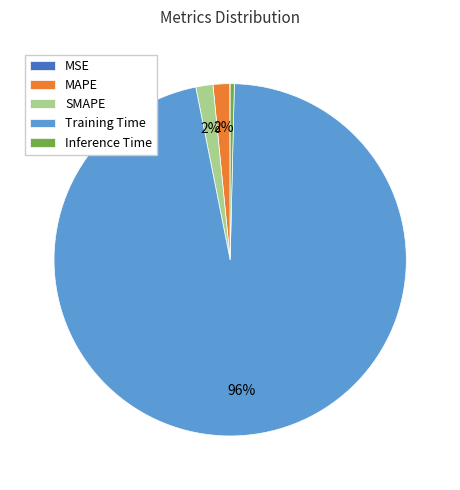

Which category accounts for the majority?

Training Time